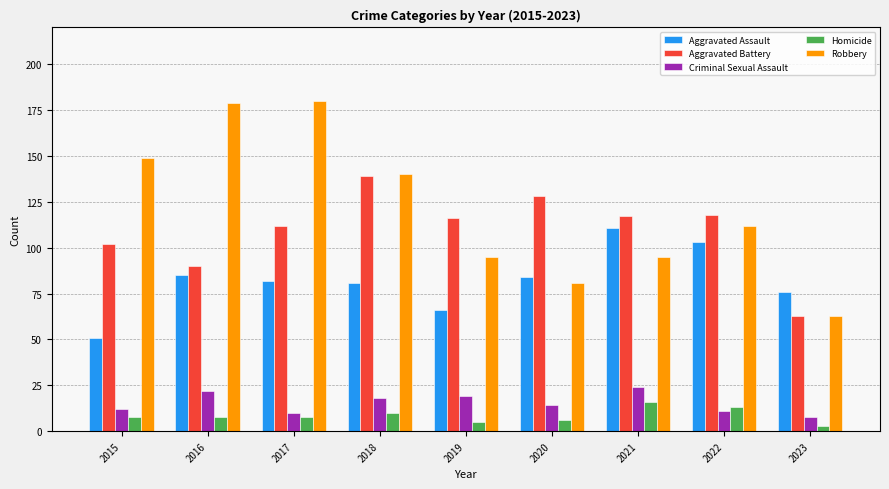

Is it true that Aggravated Assault equals 82 at 2017?

True